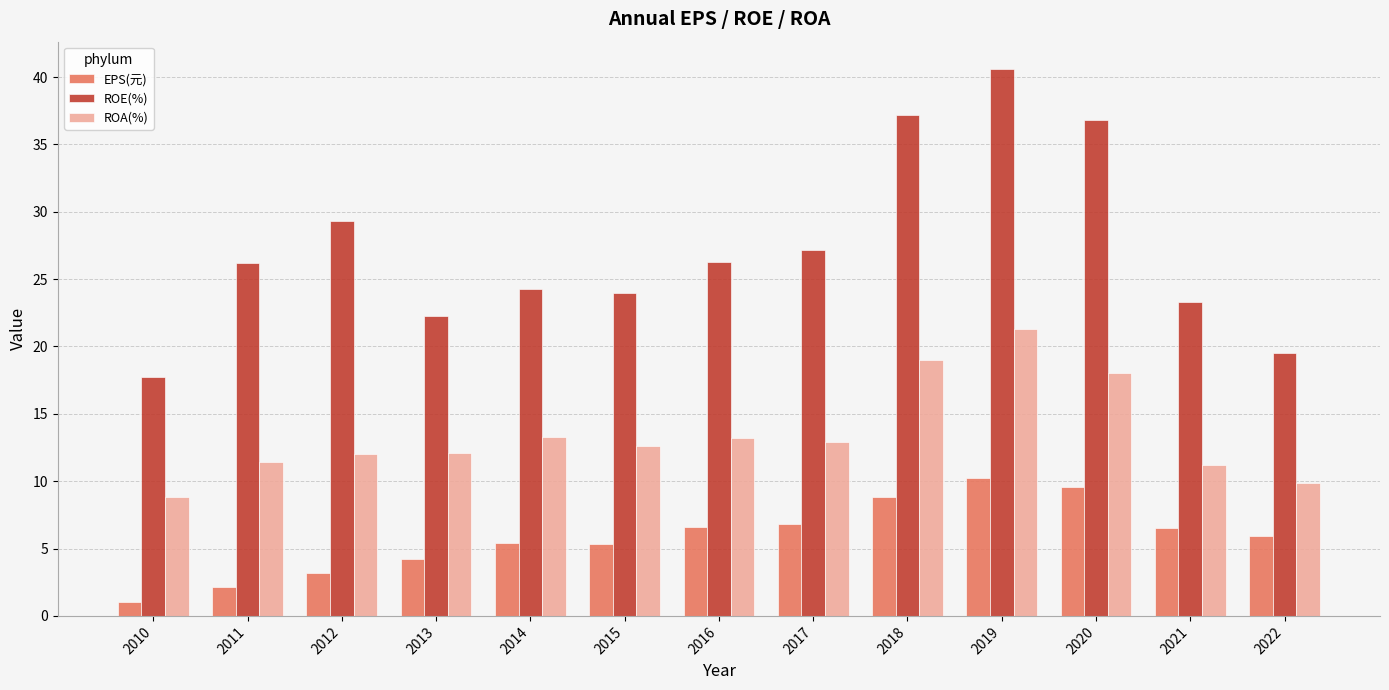

The ROA(%) series shows 7.6 at 2014. True or false?

False